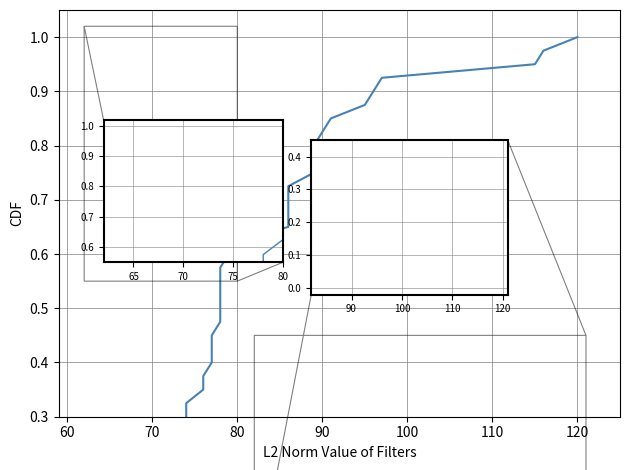

What is the difference between the maximum and minimum values?

1.0